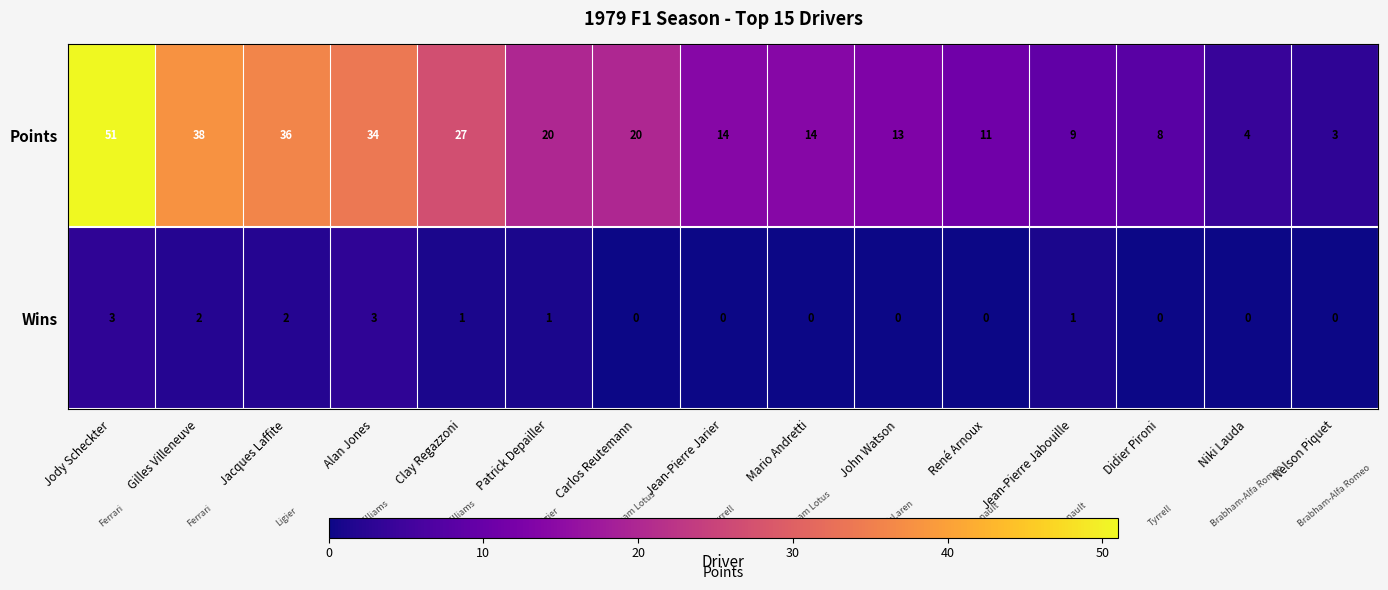

What is the difference between the maximum and minimum values in the Points series?

48